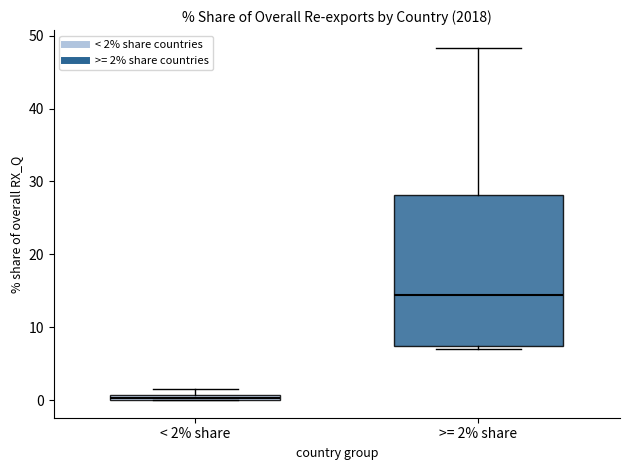

Where is the upper edge of the box for >= 2% share on the y-axis? The values are not printed on the chart, so give them approximately, as read against the axis.

28